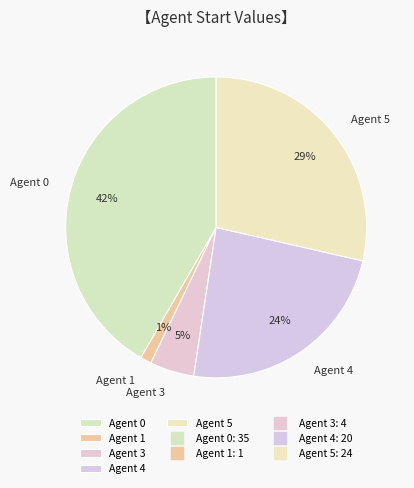

How many slices are in this pie chart?

5